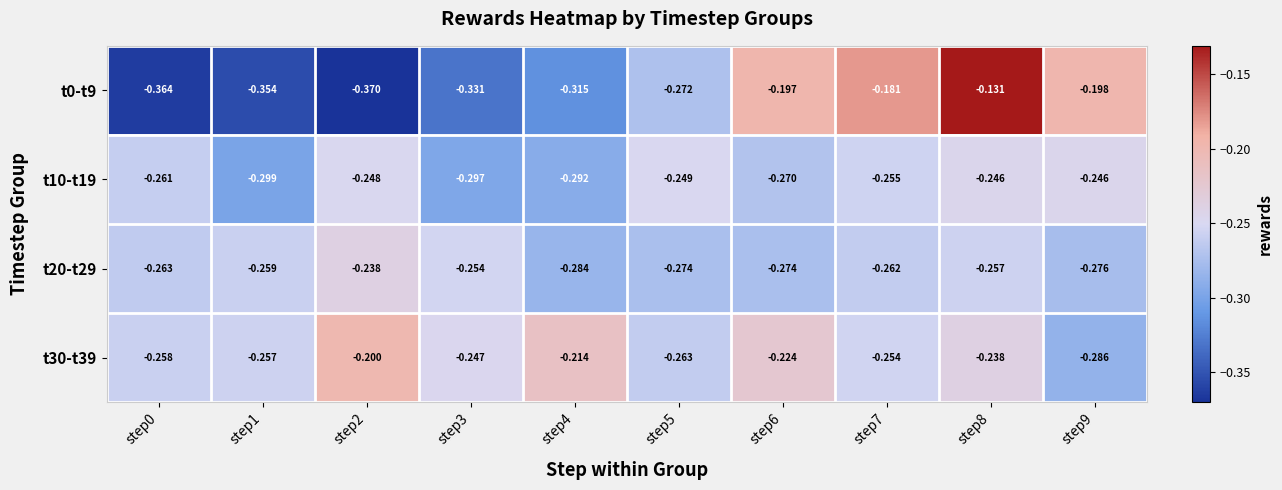

Is the value of t30-t39 at step9 greater than the value of t10-t19 at step0?

No